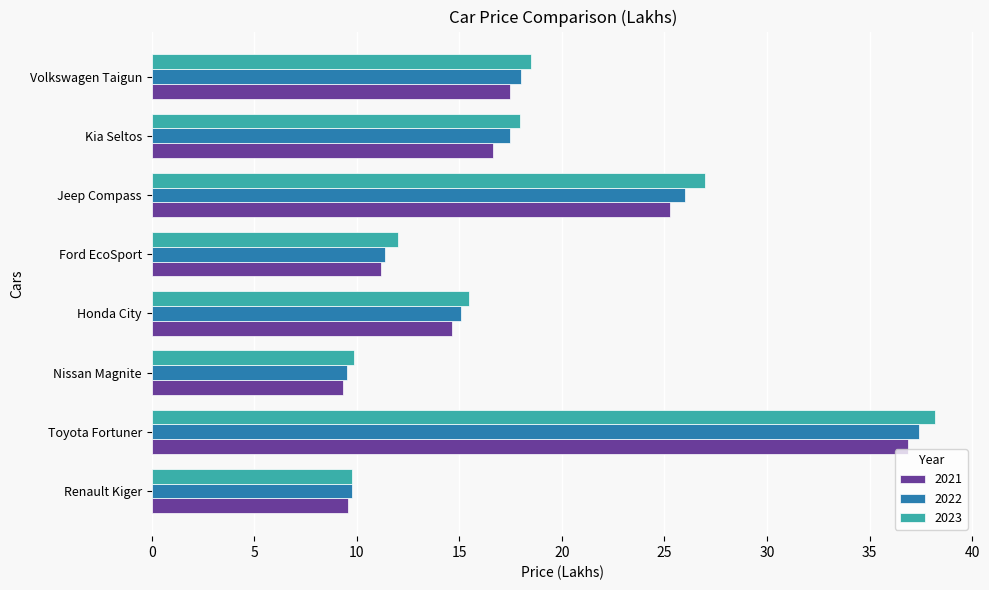

Where is 2022 nearest to the value 23?

Jeep Compass